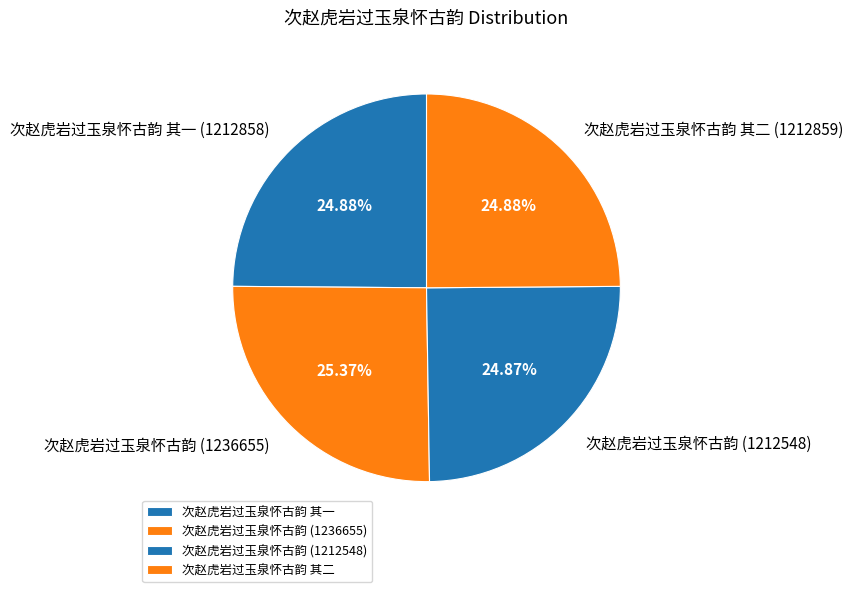

What is the ratio of the value at 次赵虎岩过玉泉怀古韵 其二 to the value at 次赵虎岩过玉泉怀古韵 其一?

1.0